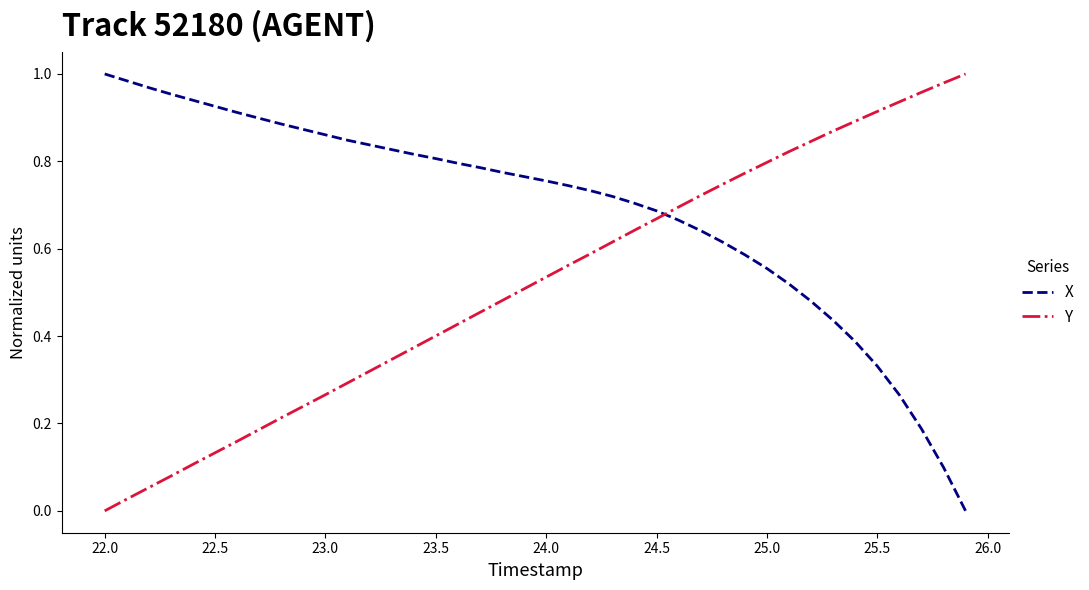

Rank the series by their average value, from highest to lowest.

X, Y